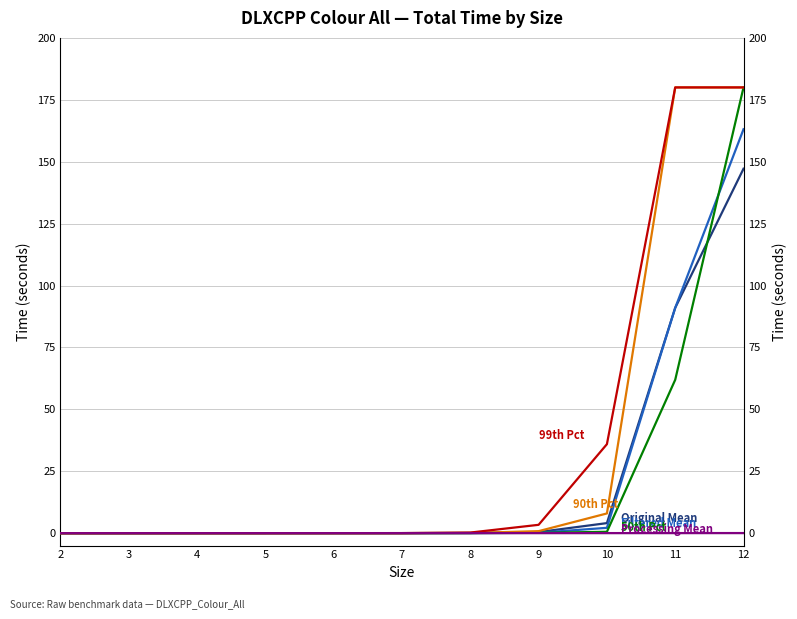

True or false: Total time Original Mean and Processing Total Time Mean intersect in this chart.

False